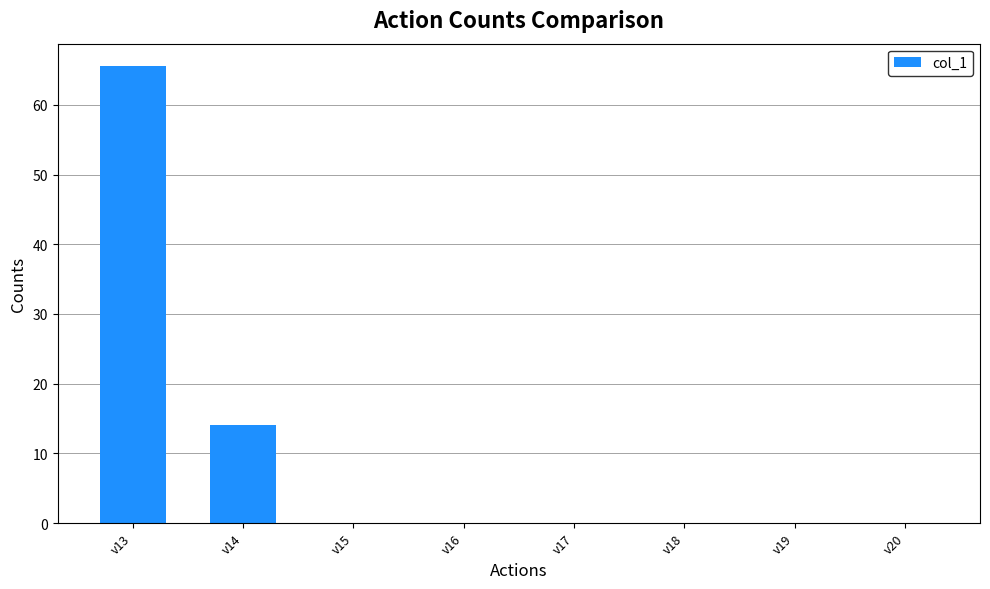

What is the sum of all values?

79.5